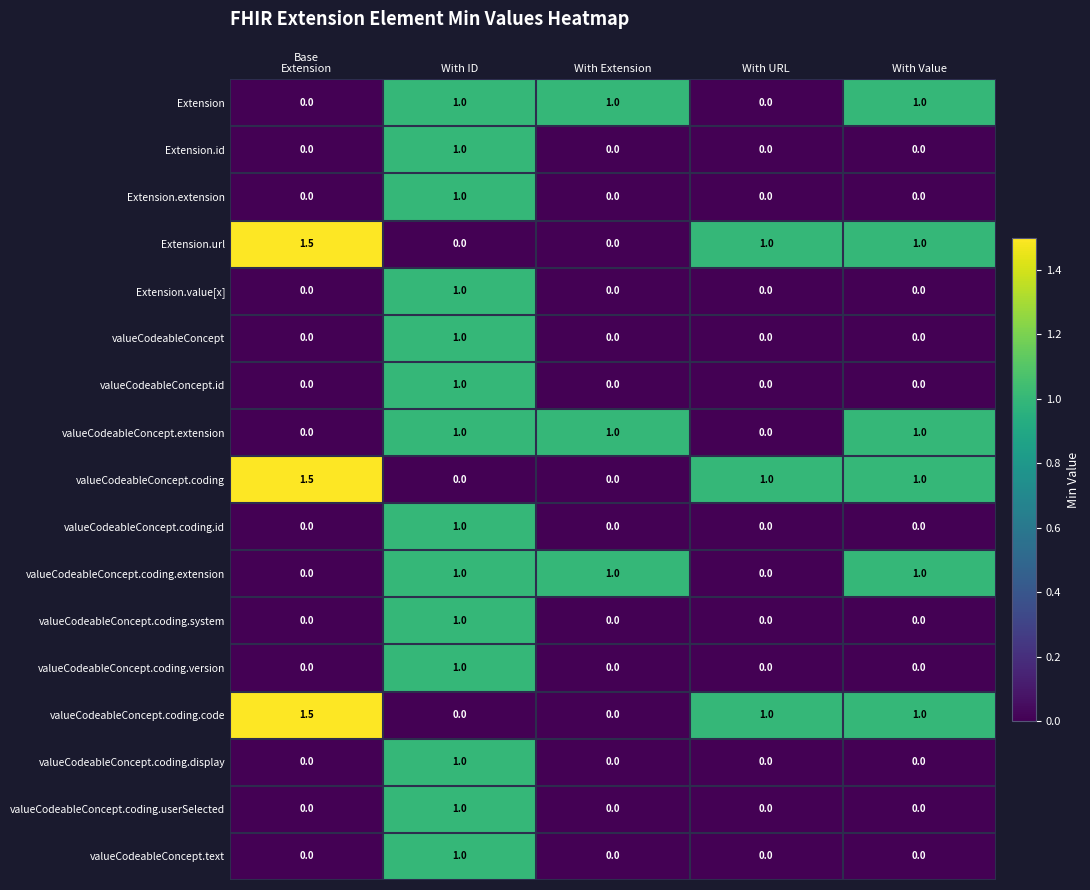

What is the maximum value for valueCodeableConcept.coding?

1.5